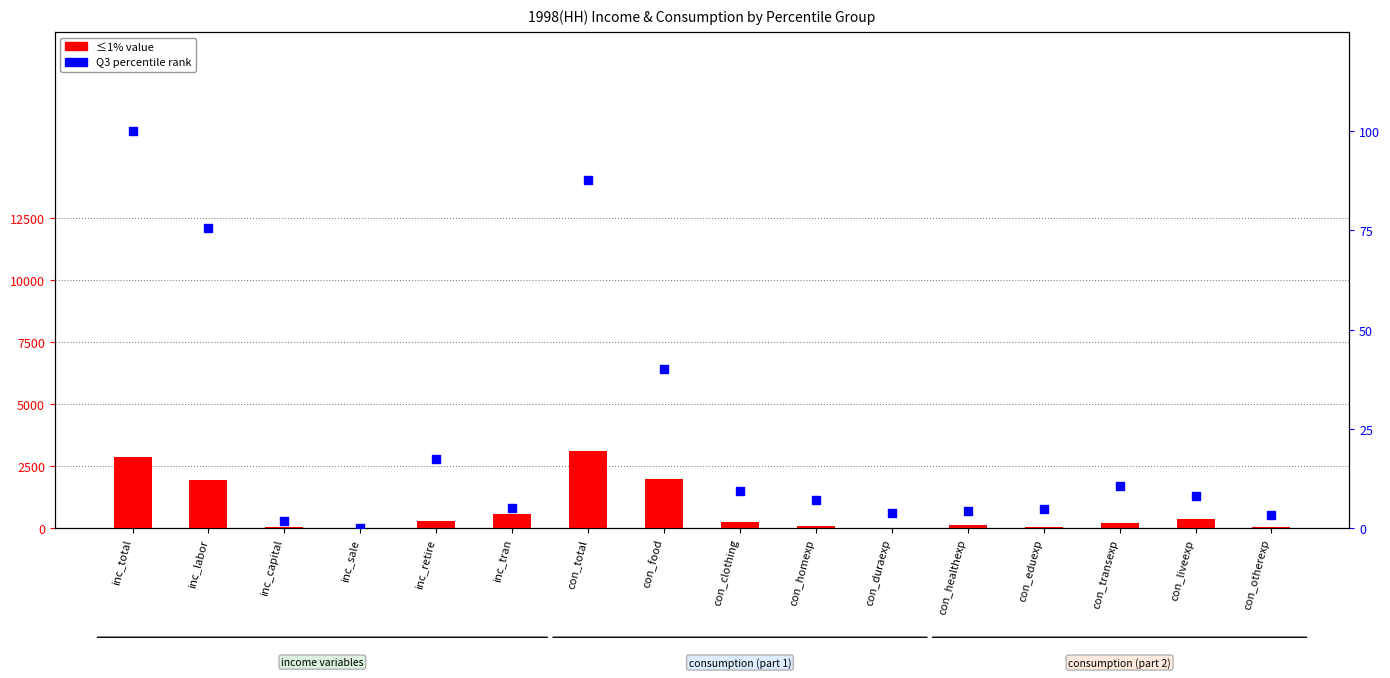

Which series has the largest Y range (max minus min)?

≤1%